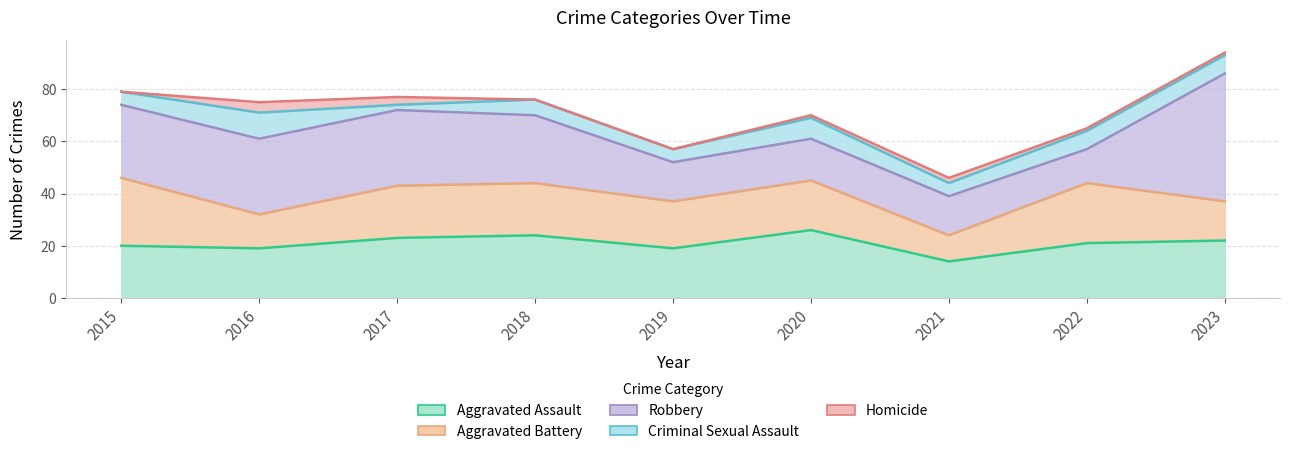

At which category does Criminal Sexual Assault reach its first local valley?

2017